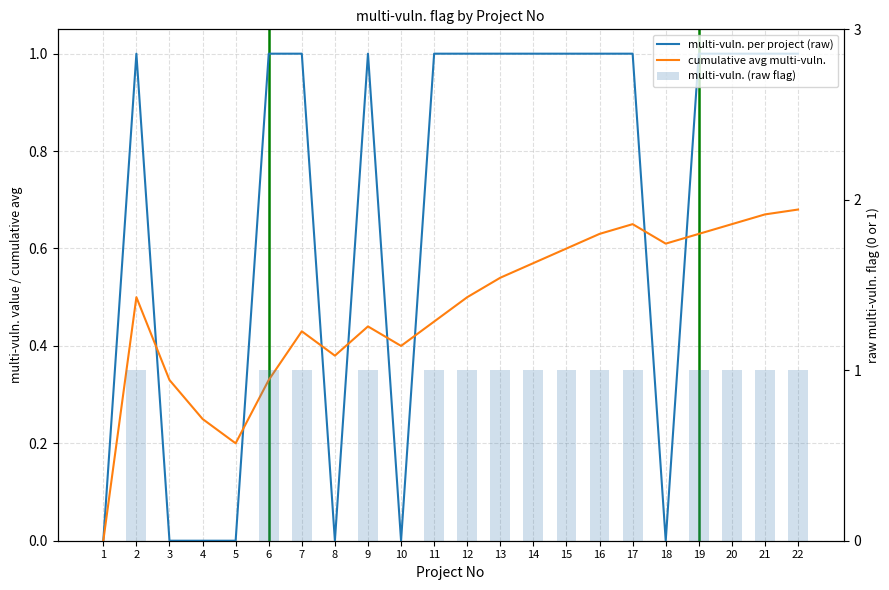

Reading left to right, what are all the values shown in this chart?

multi-vuln. per project (raw): 0.0	1.0	0.0	0.0	0.0	1.0	1.0	0.0	1.0	0.0	1.0	1.0	1.0	1.0	1.0	1.0	1.0	0.0	1.0	1.0	1.0	1.0
cumulative avg multi-vuln.: 0.0	0.5	0.3	0.2	0.2	0.3	0.4	0.4	0.4	0.4	0.5	0.5	0.5	0.6	0.6	0.6	0.7	0.6	0.6	0.7	0.7	0.7
multi-vuln. (raw flag): 0.0	1.0	0.0	0.0	0.0	1.0	1.0	0.0	1.0	0.0	1.0	1.0	1.0	1.0	1.0	1.0	1.0	0.0	1.0	1.0	1.0	1.0